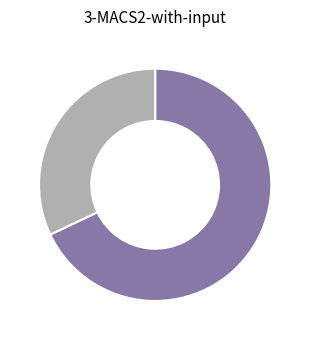

Does any single category account for the majority?

Yes